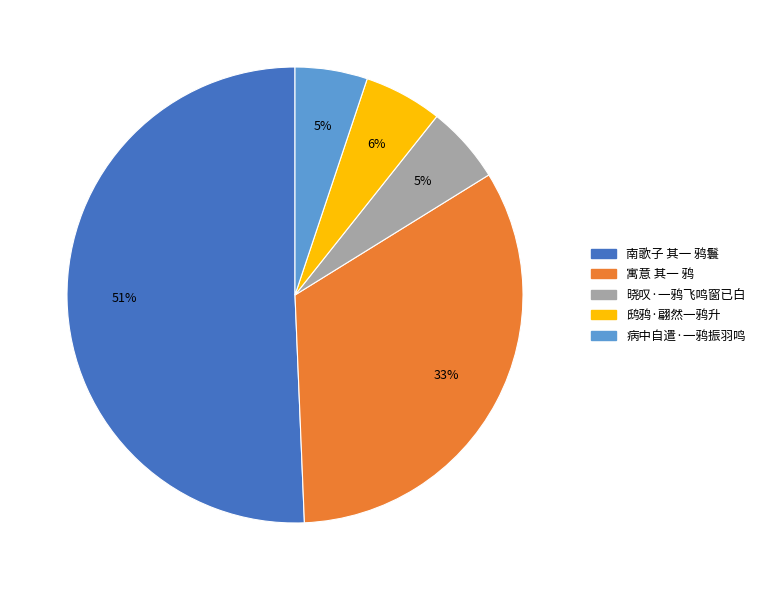

Is 南歌子 其一 鸦鬟 the majority of the pie?

Yes